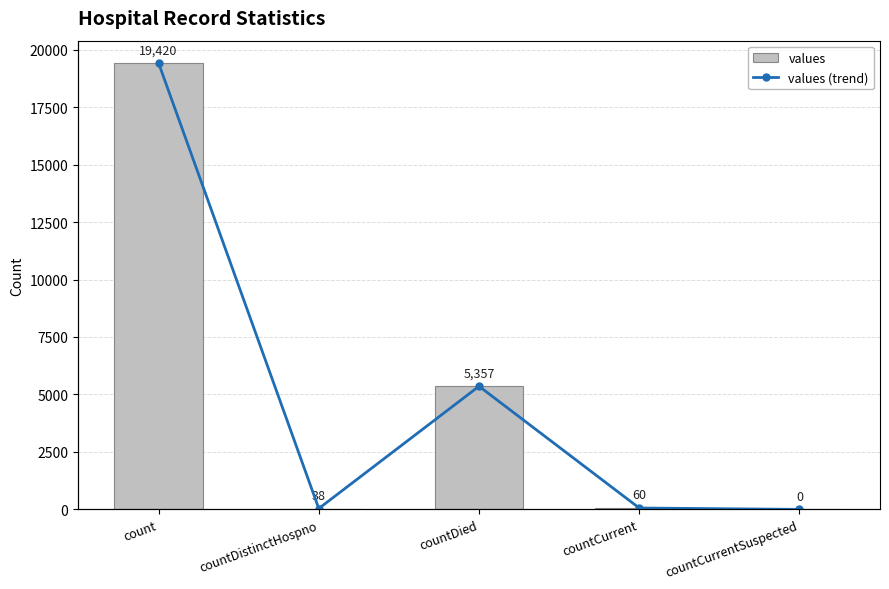

Rank the series by their maximum value, from highest to lowest.

values, values (trend)